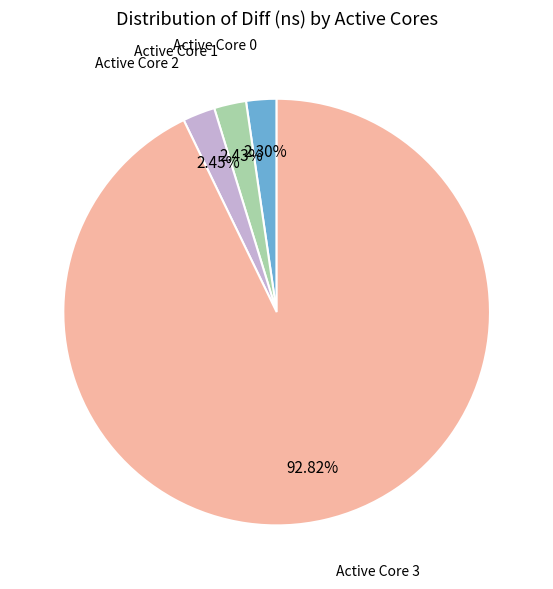

To the nearest percent, what is the difference between the largest and smallest slice percentages?

91%